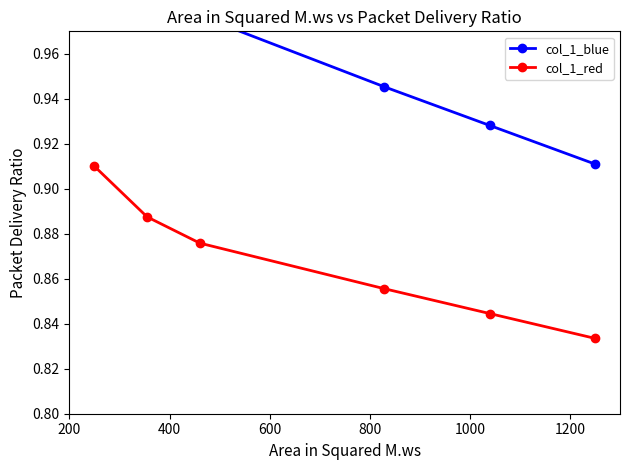

Rank the series by their maximum value, from lowest to highest.

col_1_red, col_1_blue